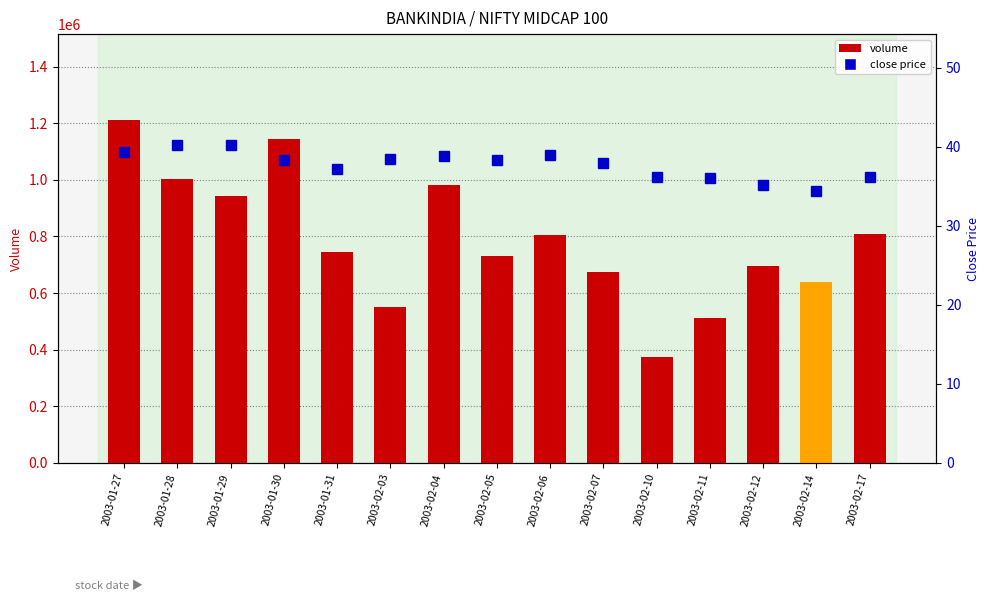

Are the bars grouped side by side (vs. stacked)?

Yes